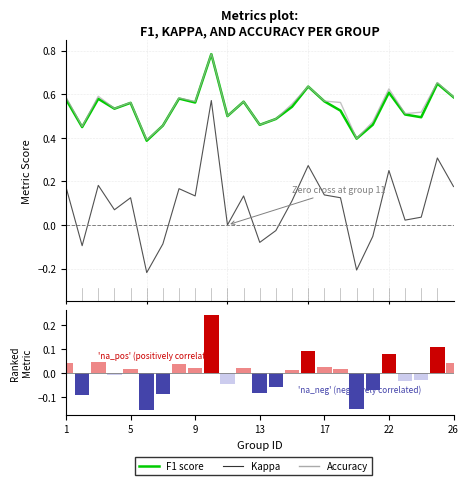

Which has a higher value, 26 or 17?

17